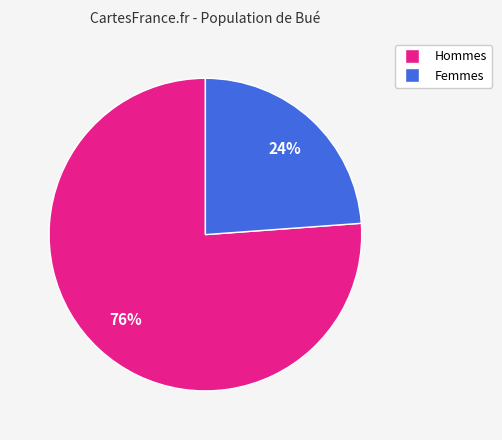

Is it true that Hommes is 76% of the pie?

True